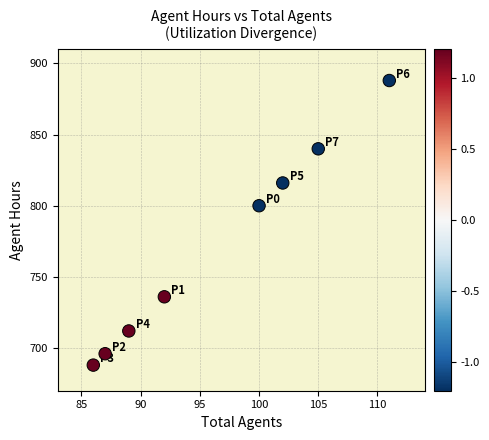

What is the average Y value?

772